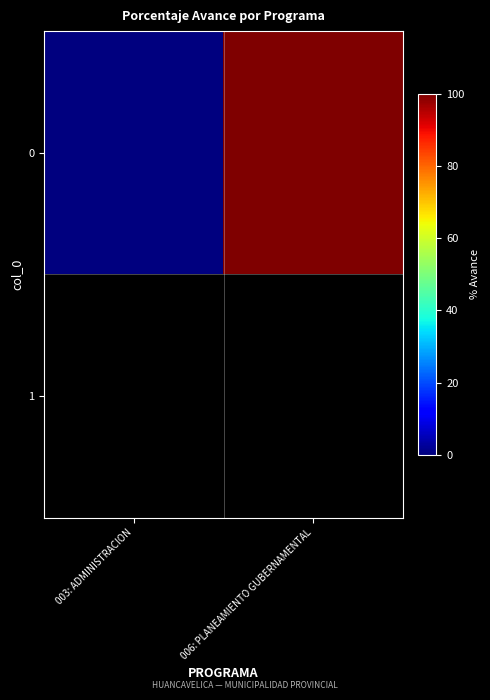

How many positive values are there?

1